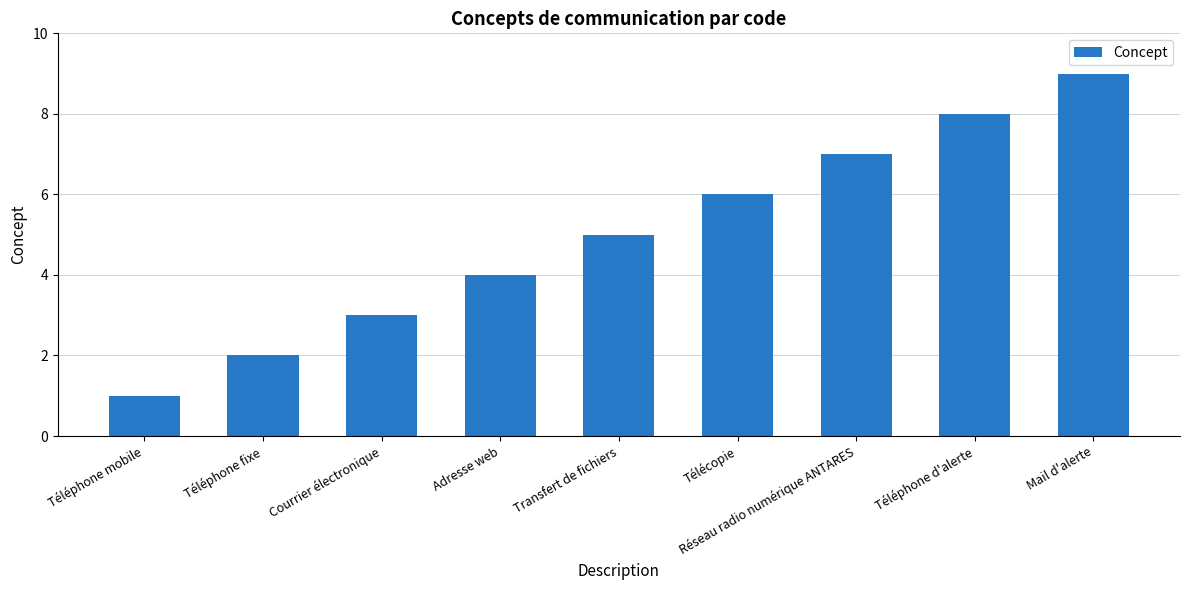

List the labels in order of value, smallest first.

Téléphone mobile, Téléphone fixe, Courrier électronique, Adresse web, Transfert de fichiers, Télécopie, Réseau radio numérique ANTARES, Téléphone d'alerte, Mail d'alerte